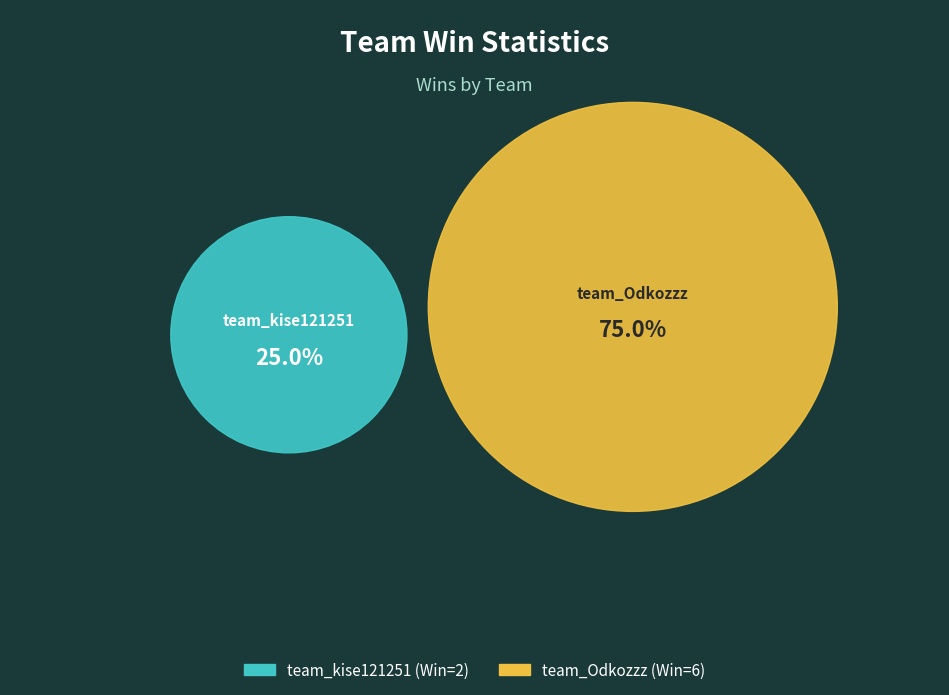

To the nearest percent, what is the difference between the team_Odkozzz and team_kise121251 slice percentages?

50%